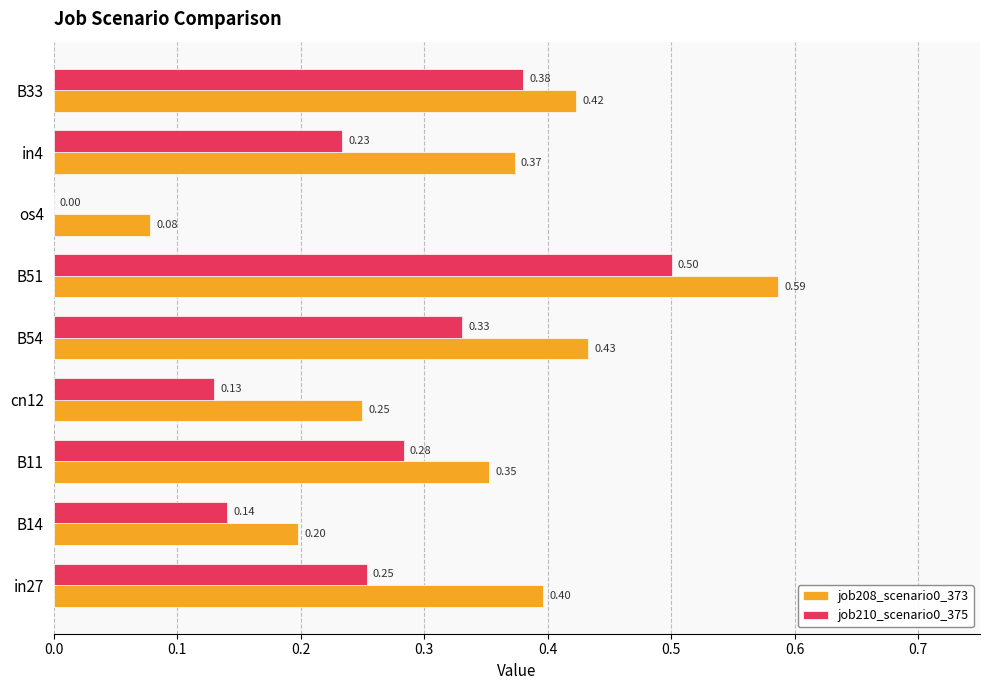

Between B11 and B33, which series saw the biggest shift?

job210_scenario0_375